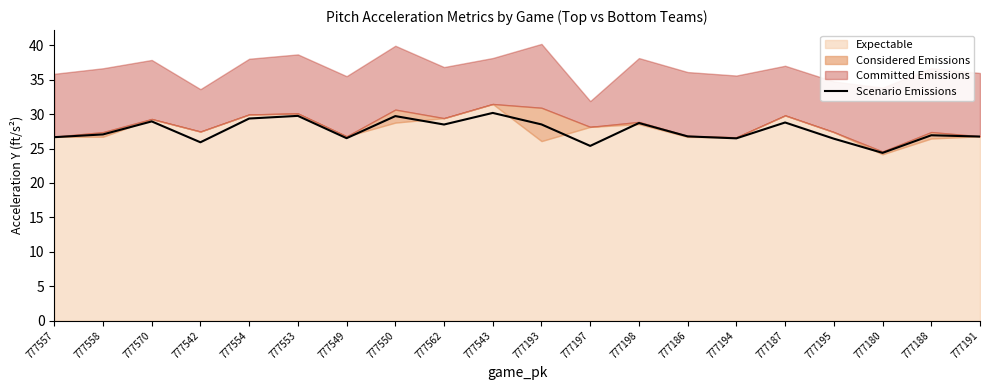

Approximately how many times larger is the value at 777557 compared to 777187?

0.9